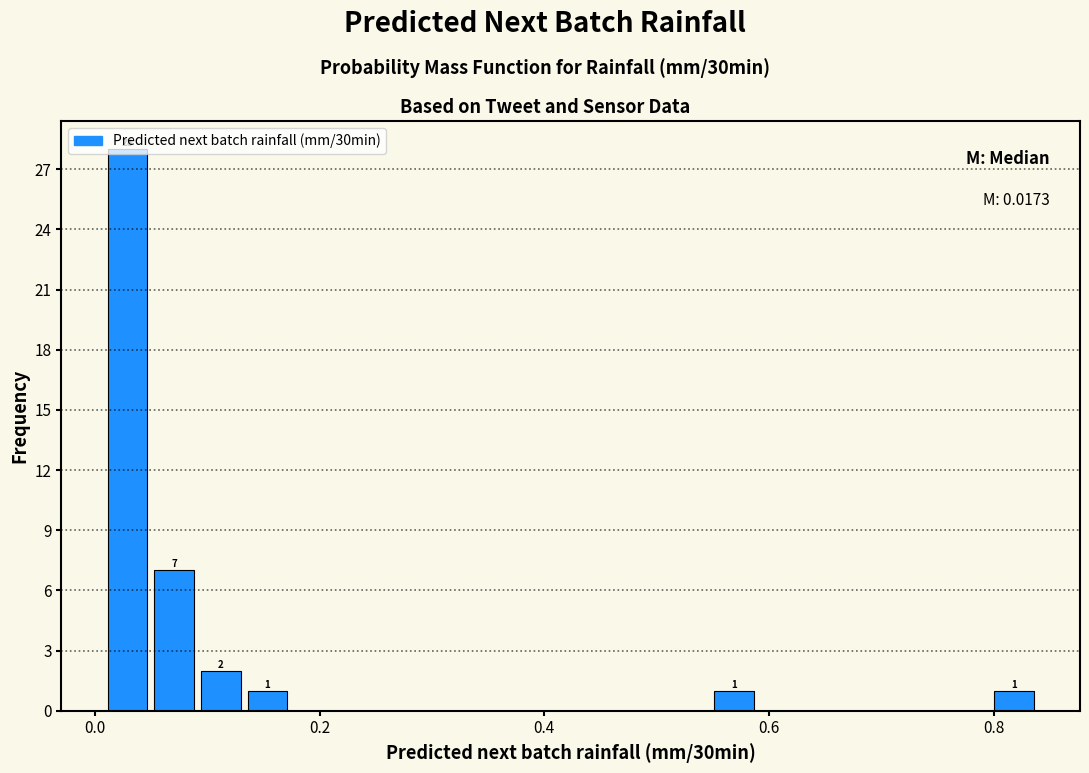

Around what value on the x-axis is the tallest bar? Give the approximate position of its centre, as read against the axis.

0.02